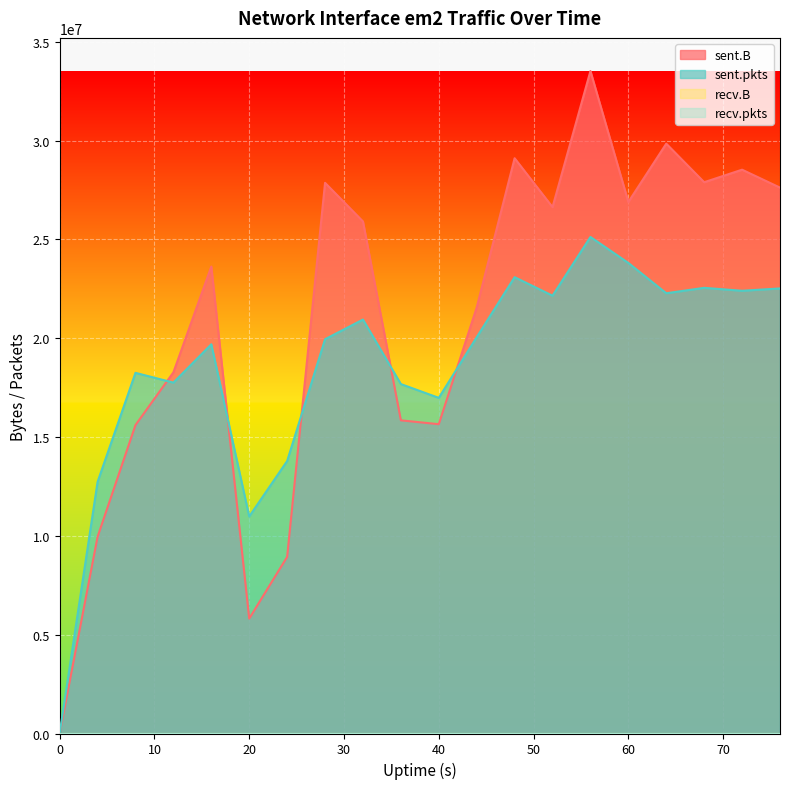

What is the sum of all sent.B values?

419137903